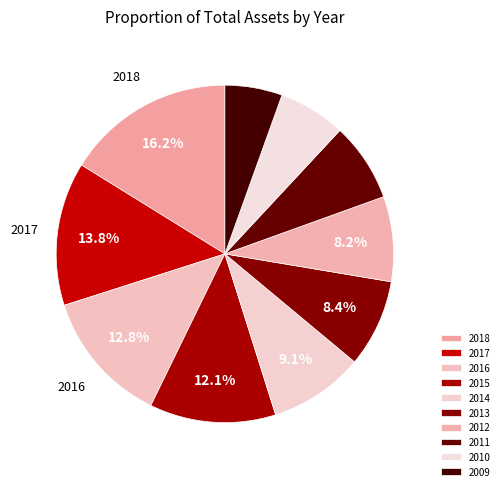

The 2016 slice represents 13% of the pie. True or false?

True